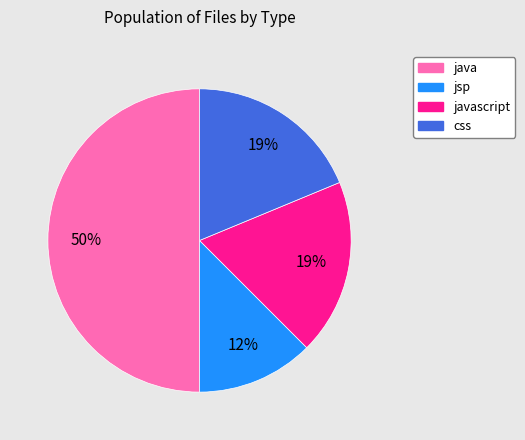

How many segments does this pie chart have?

4